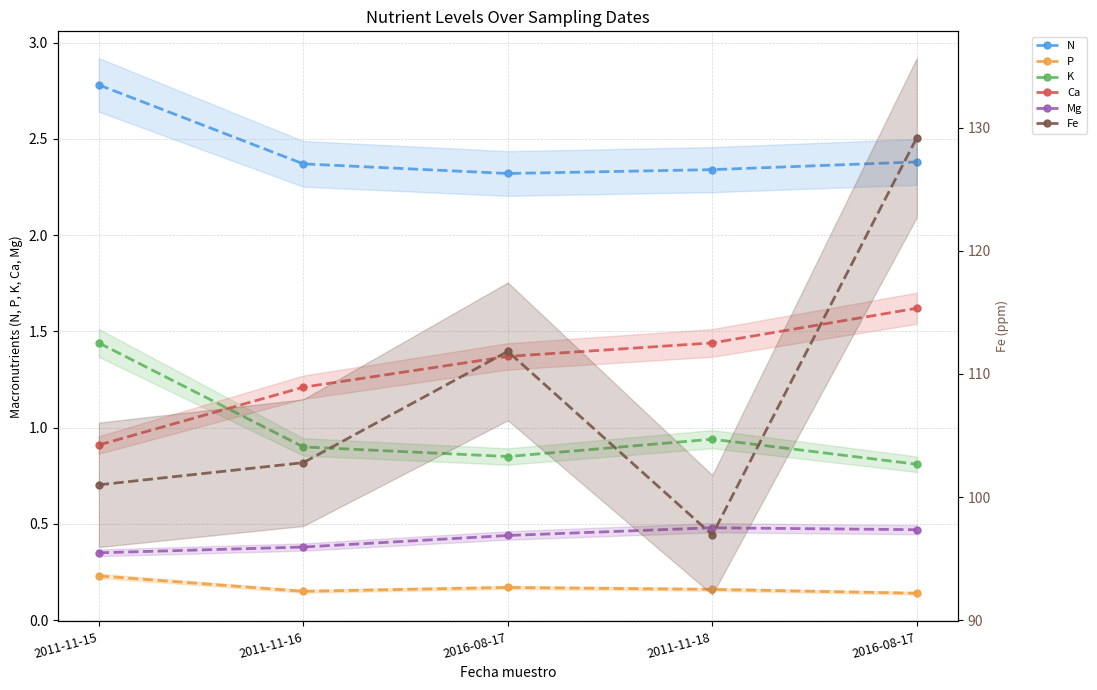

In P, how many points are higher than both neighbors (excluding endpoints)?

1